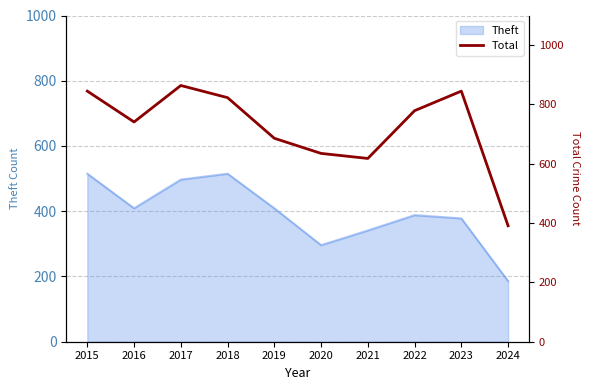

List the labels in order of value, smallest first.

2024, 2021, 2020, 2019, 2016, 2022, 2018, 2015, 2023, 2017